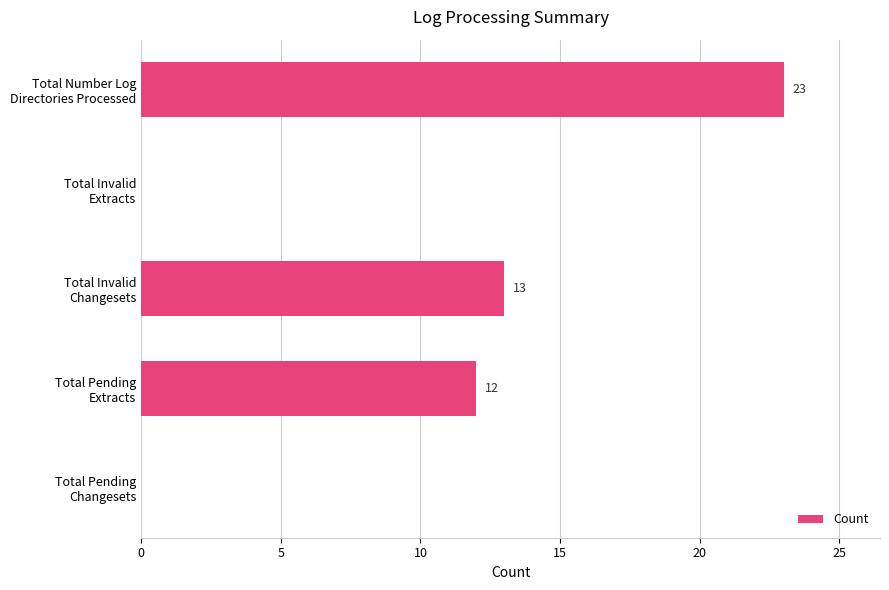

What is the sum of all values?

48